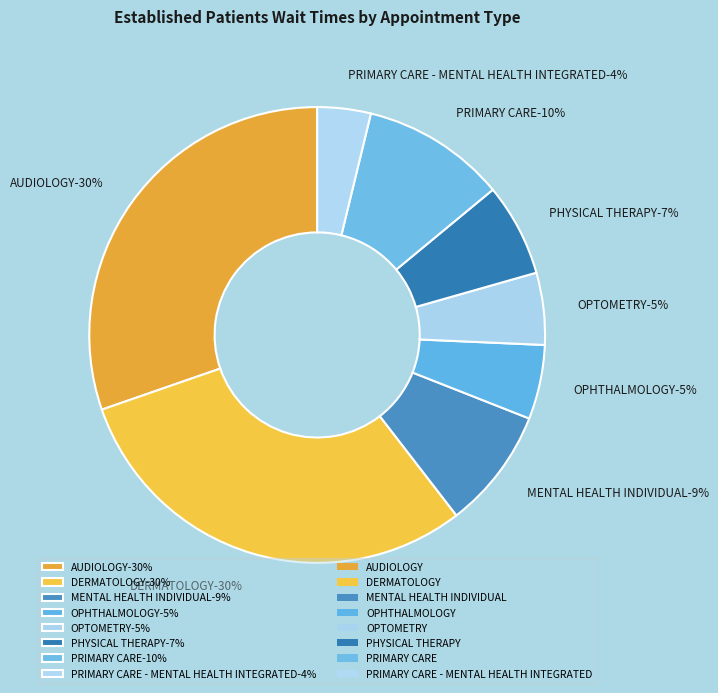

Rank the categories by value from lowest to highest.

PRIMARY CARE - MENTAL HEALTH INTEGRATED, OPTOMETRY, OPHTHALMOLOGY, PHYSICAL THERAPY, MENTAL HEALTH INDIVIDUAL, PRIMARY CARE, DERMATOLOGY, AUDIOLOGY